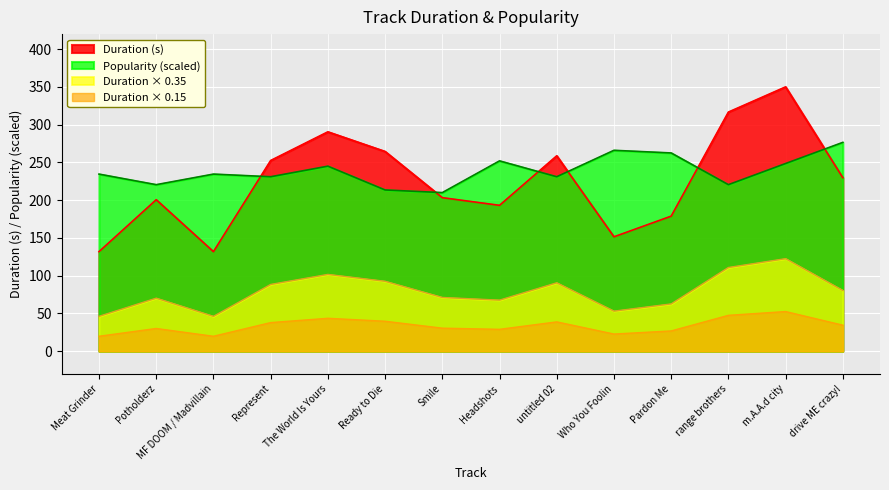

At which label is Duration (s) closest to 240?

drive ME crazy!